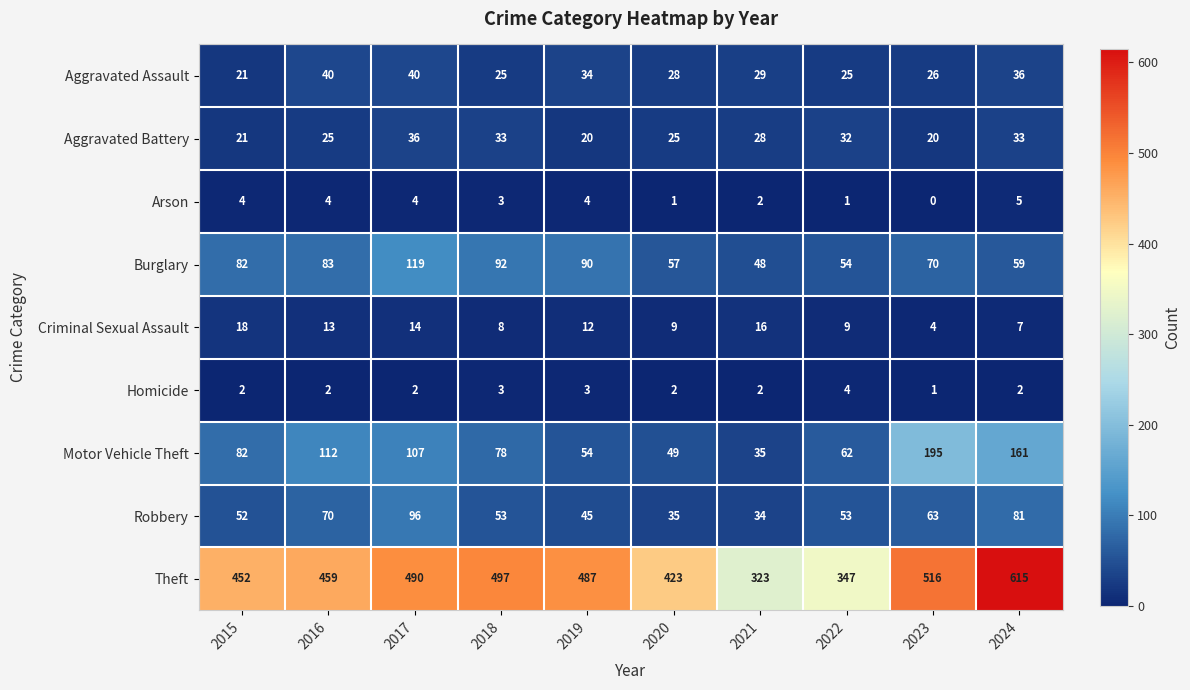

Rank the series by their maximum value, from highest to lowest.

Theft, Motor Vehicle Theft, Burglary, Robbery, Aggravated Assault, Aggravated Battery, Criminal Sexual Assault, Arson, Homicide